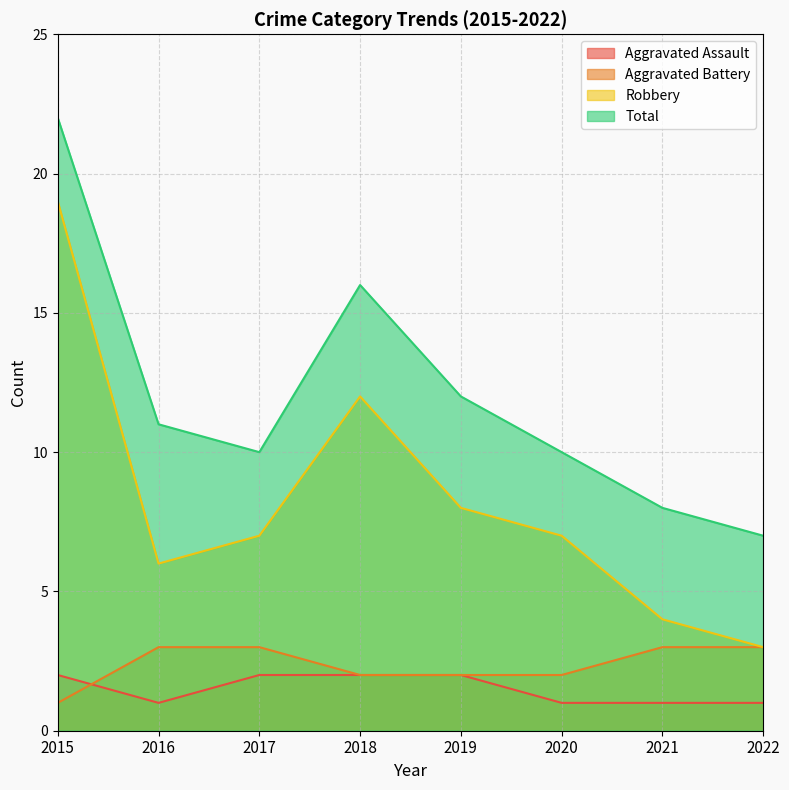

True or false: Aggravated Battery and Total cross at least once.

False